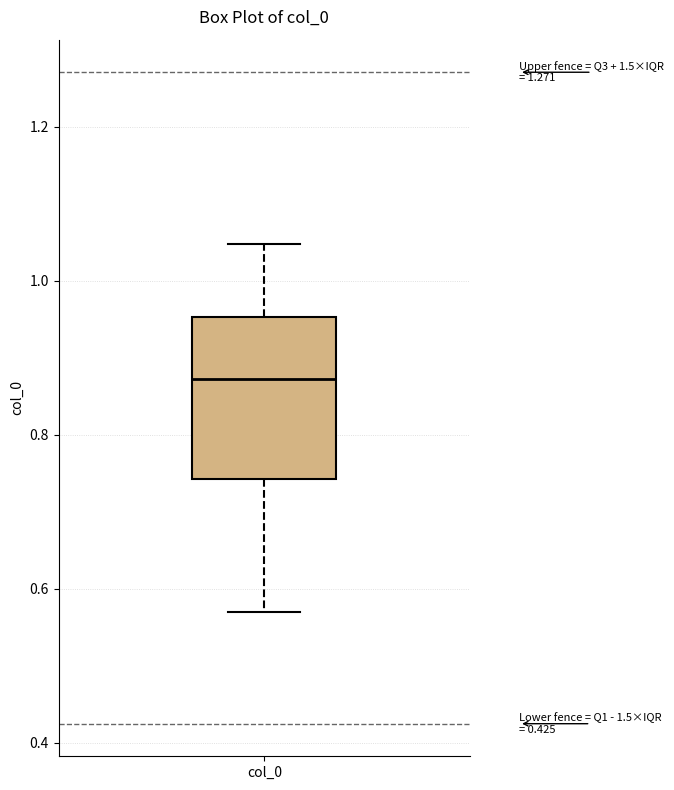

Read this box plot against the y-axis: the position of the median line, the range covered by the box, and the ends of both whiskers. The values are not printed on the chart, so give them approximately, as read against the axis.

median 0.88, box 0.74 to 0.96, whiskers 0.56 to 1.04